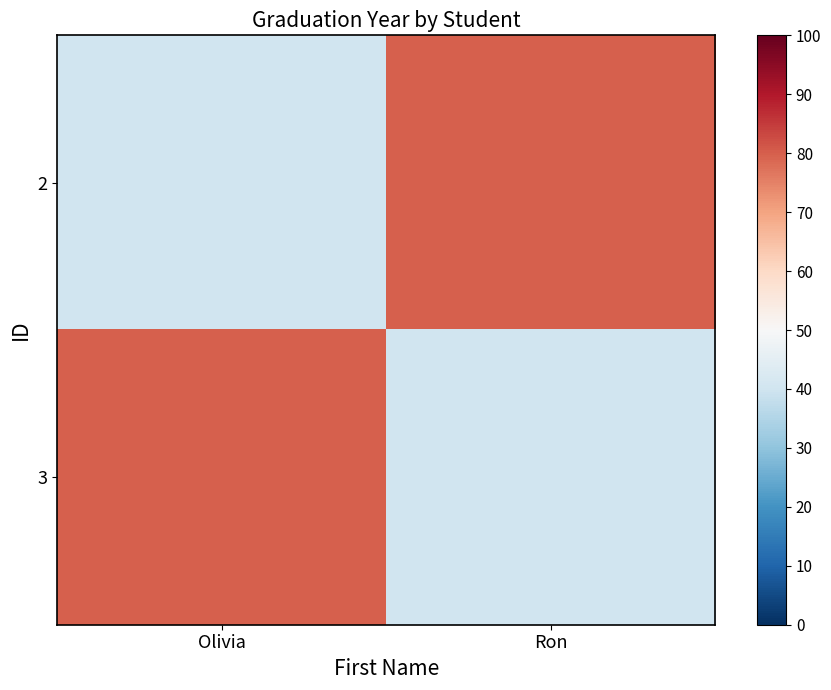

What is the greatest value displayed?

80